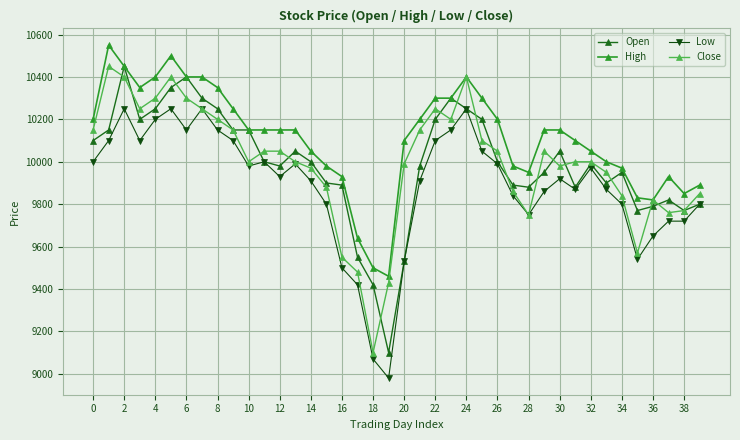

True or false: Low has more than 2 interior local peaks.

True